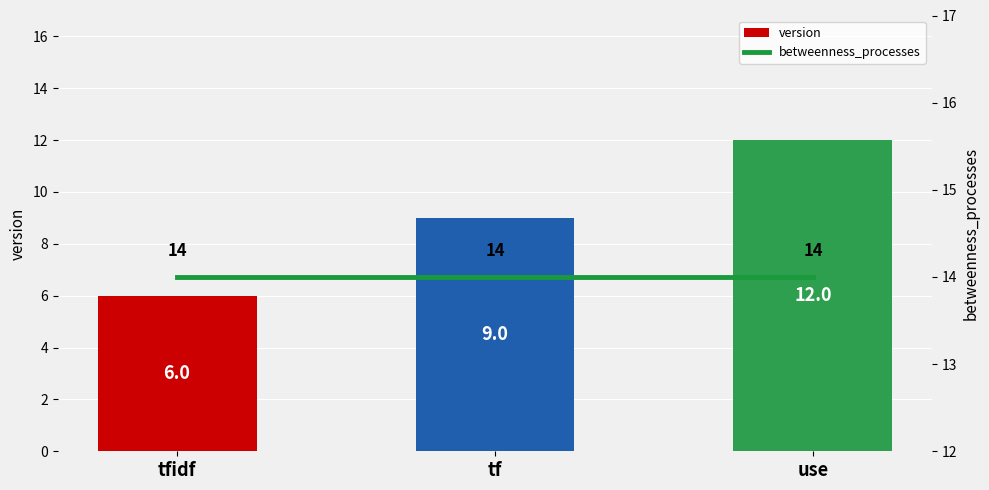

What is the total value across all series at tf?

23